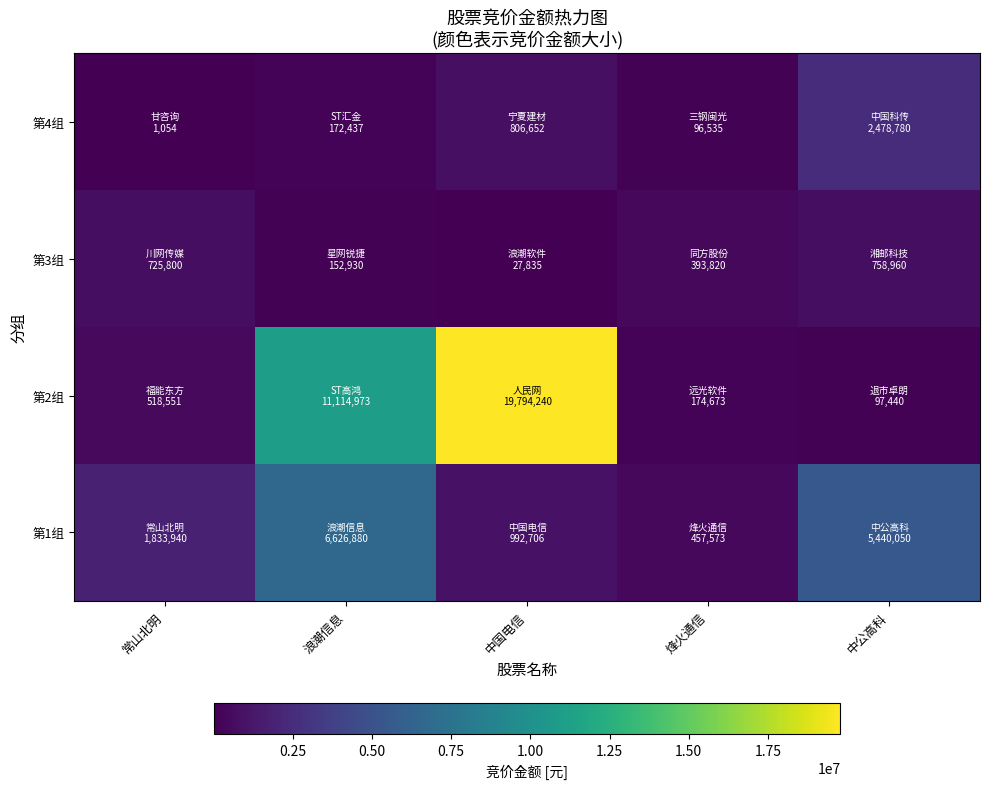

At which category is the sum across all series the highest?

中国电信